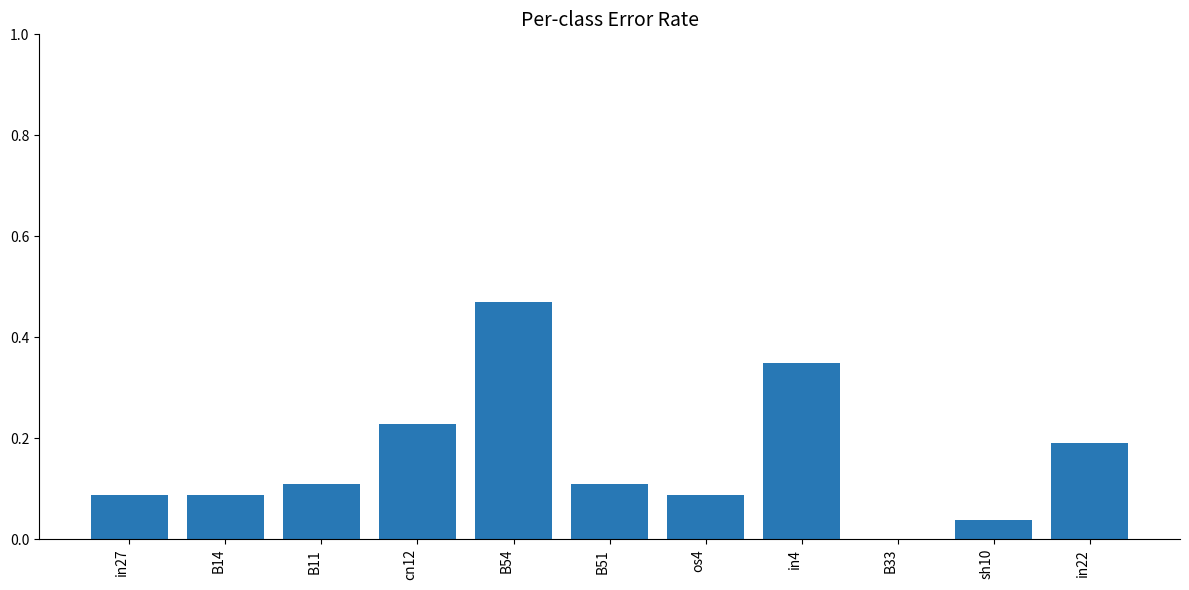

What is the difference between the values at B54 and B14?

0.4